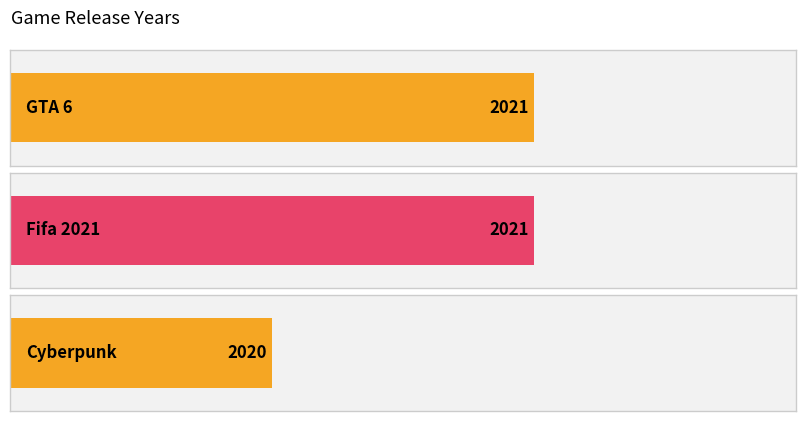

What is the minimum value shown in the chart?

2020